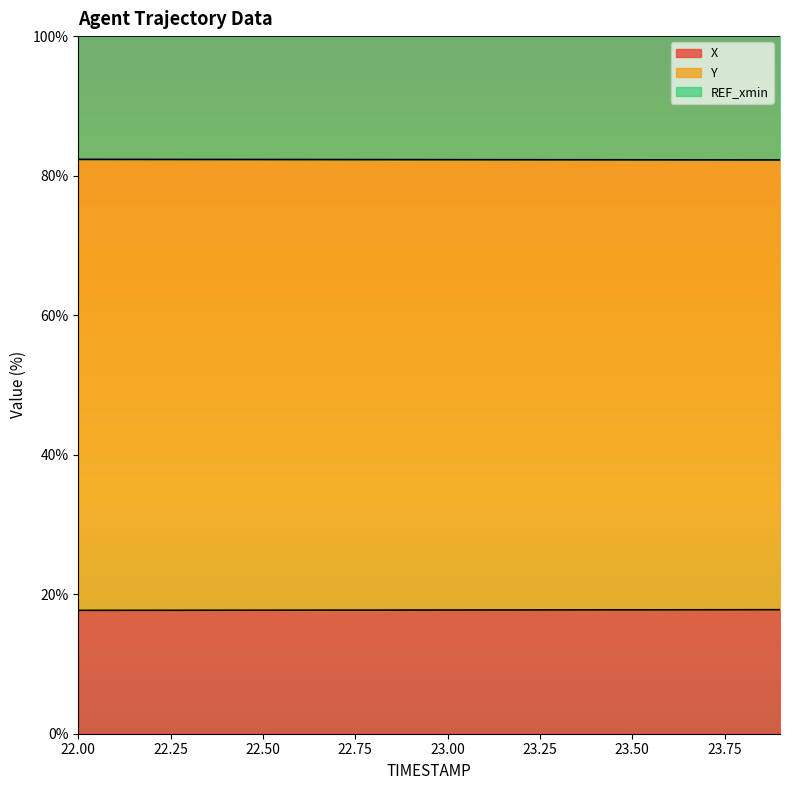

What are all the series names shown in the legend?

X, Y, REF_xmin